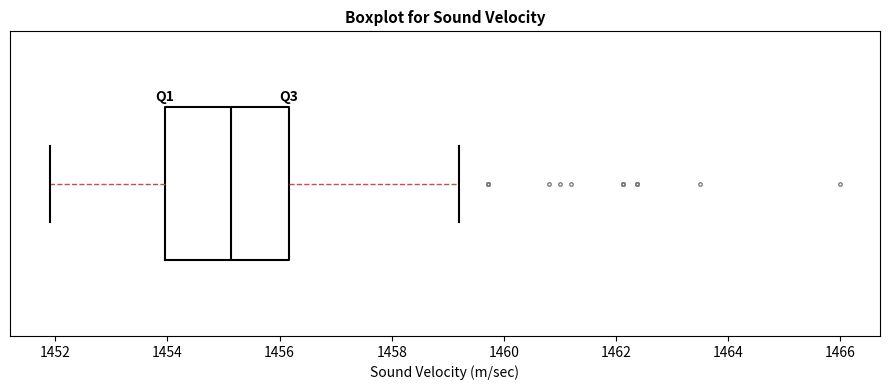

Transcribe this box plot: give where the median line is, the range the box spans, and where the two whiskers end, as read against the x-axis. The values are not printed on the chart, so give them approximately, as read against the axis.

median 1455.2, box 1454.0 to 1456.2, whiskers 1452.0 to 1459.2